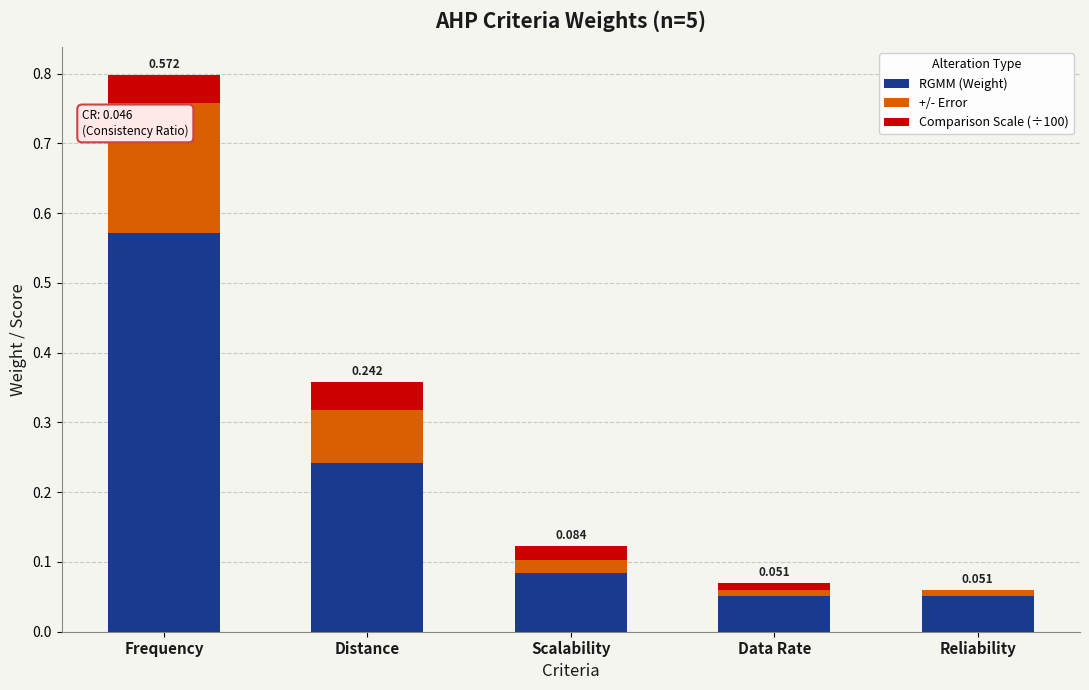

At which category is the sum across all series the highest?

Frequency